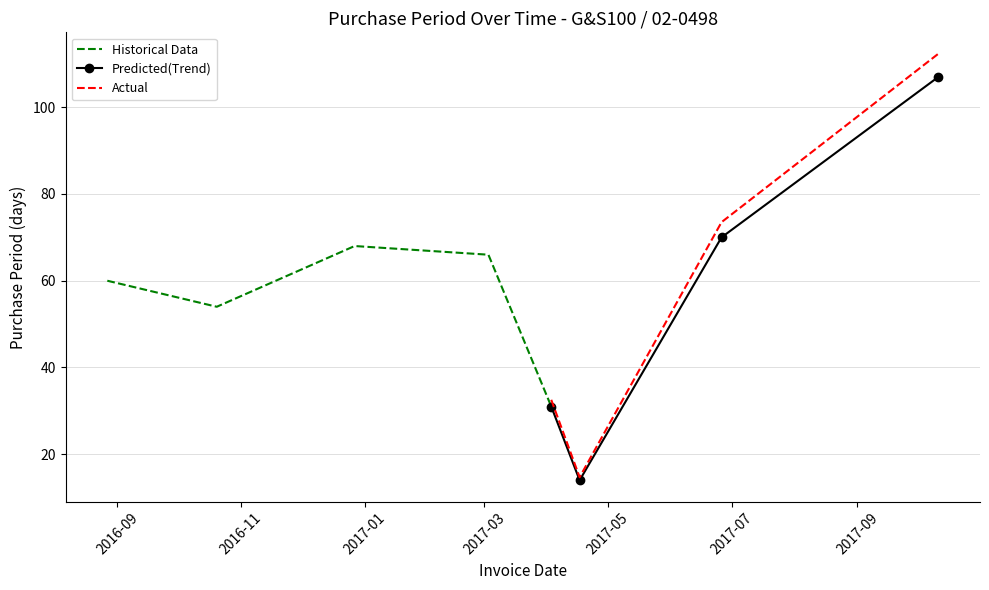

Reading left to right, what are all the values shown in this chart?

60	54	68	66	31	14	70	107